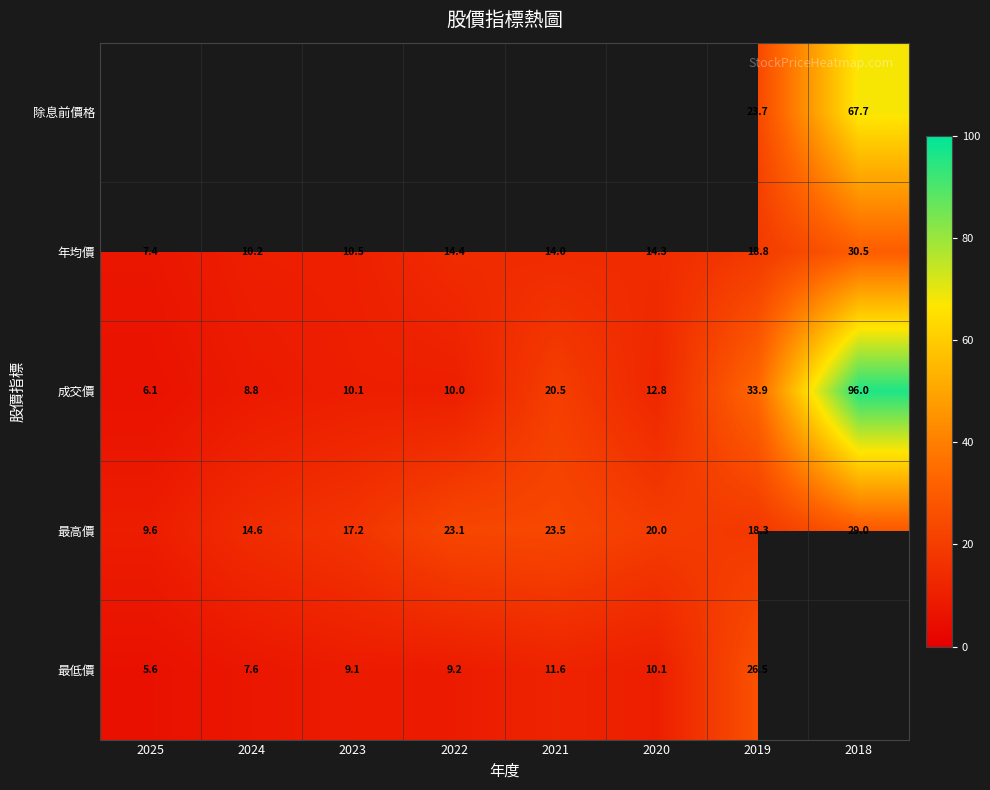

What is the maximum value shown in the chart?

96.0